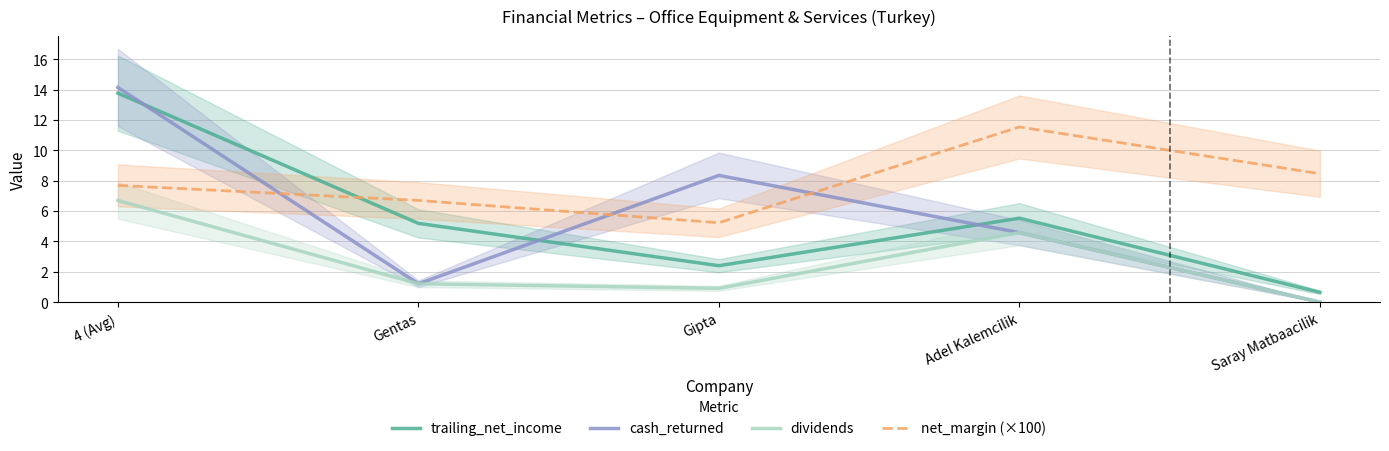

In dividends, how many points are lower than both neighbors (excluding endpoints)?

1